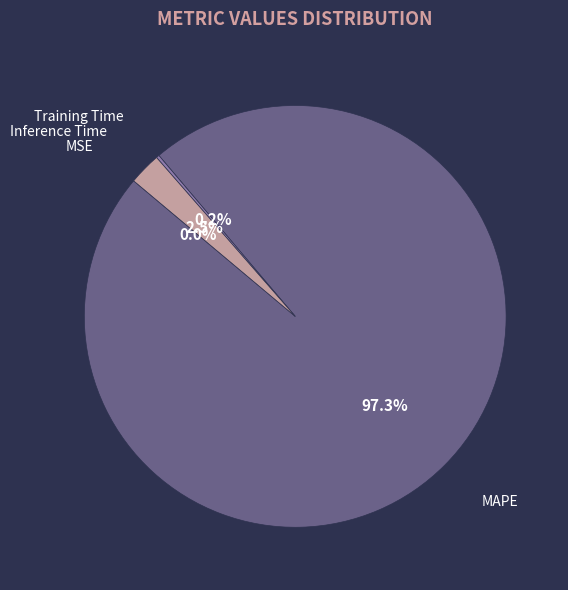

Between MAPE and Inference Time, which is larger?

MAPE